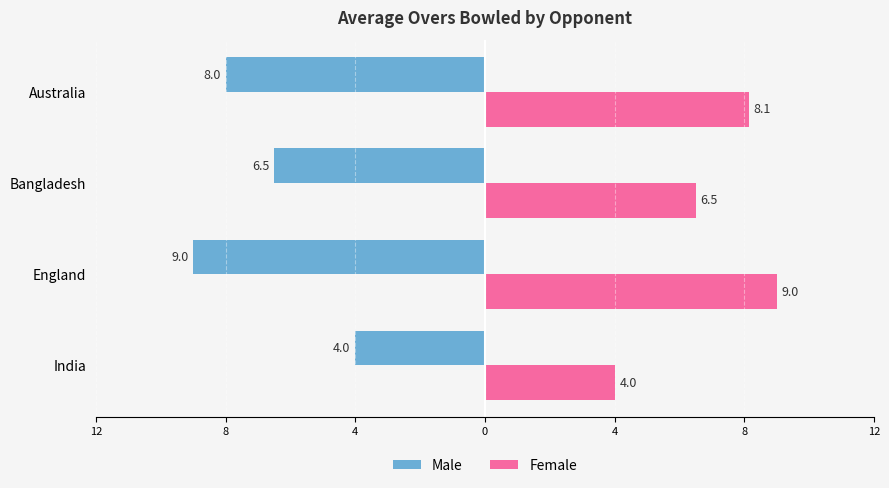

What are all the series names shown in the legend?

Male, Female